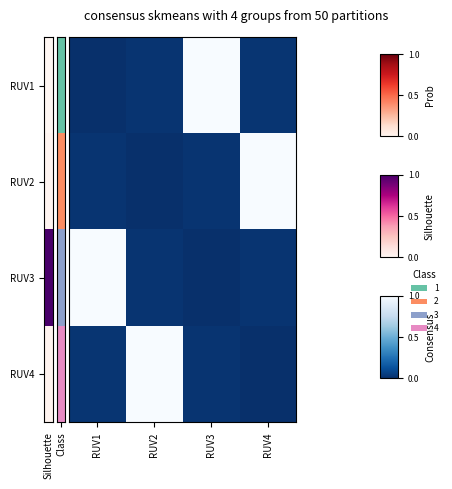

How many distinct data groups are displayed?

4